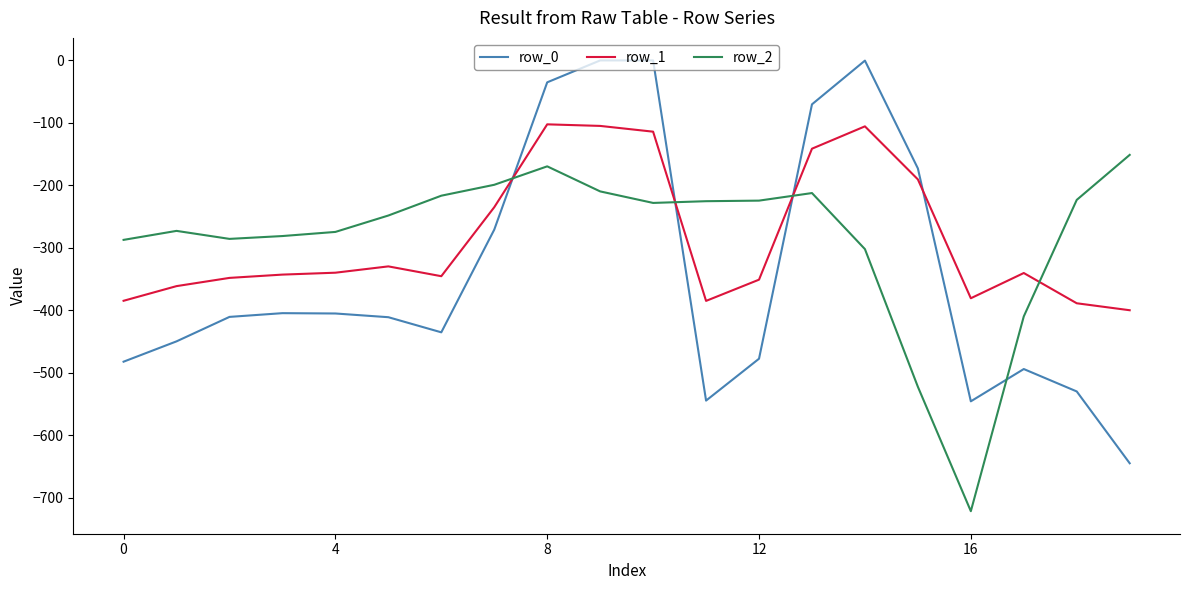

What is the smallest value displayed?

-721.2